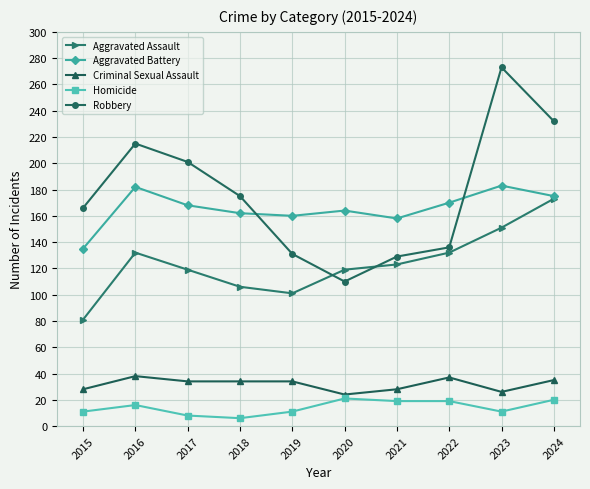

Between 2021 and 2023, which series saw the biggest shift?

Robbery